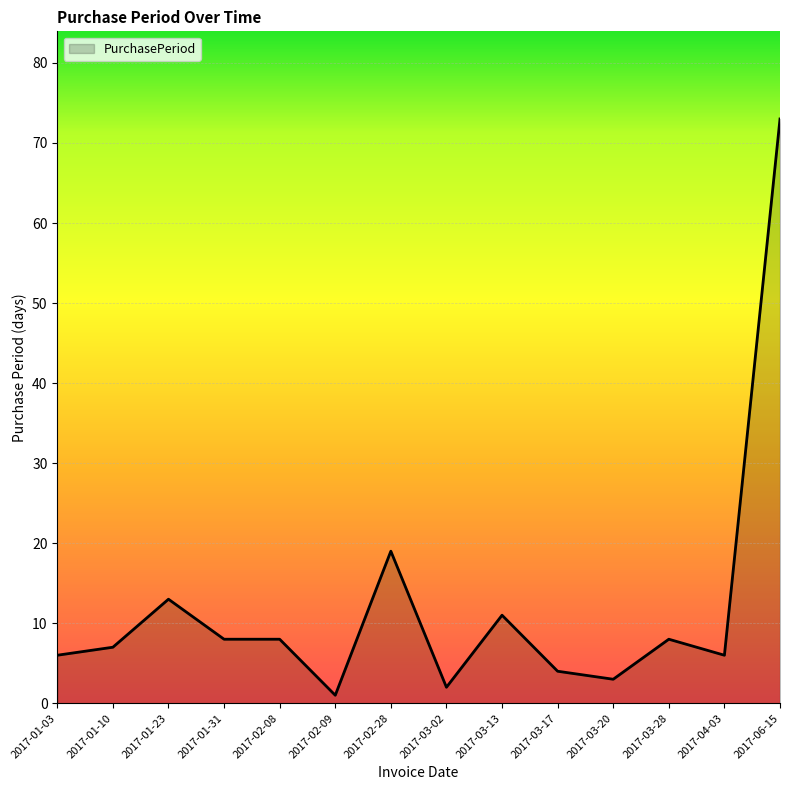

What value does the data have at 2017-01-31, to the nearest 10?

10